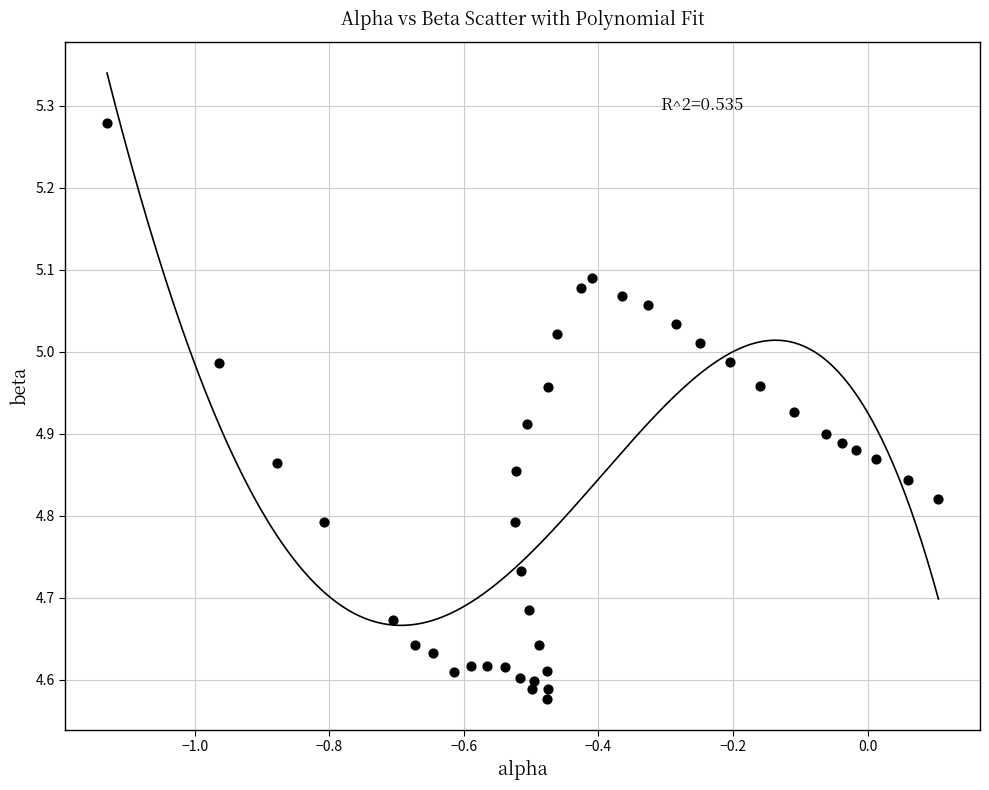

What is the range of X values (max minus min)?

1.2